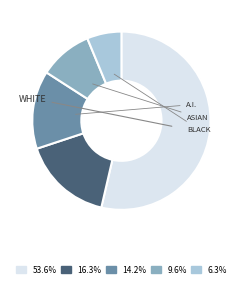

What is the ratio of the value at 53.6% to the value at 6.3%?

8.6